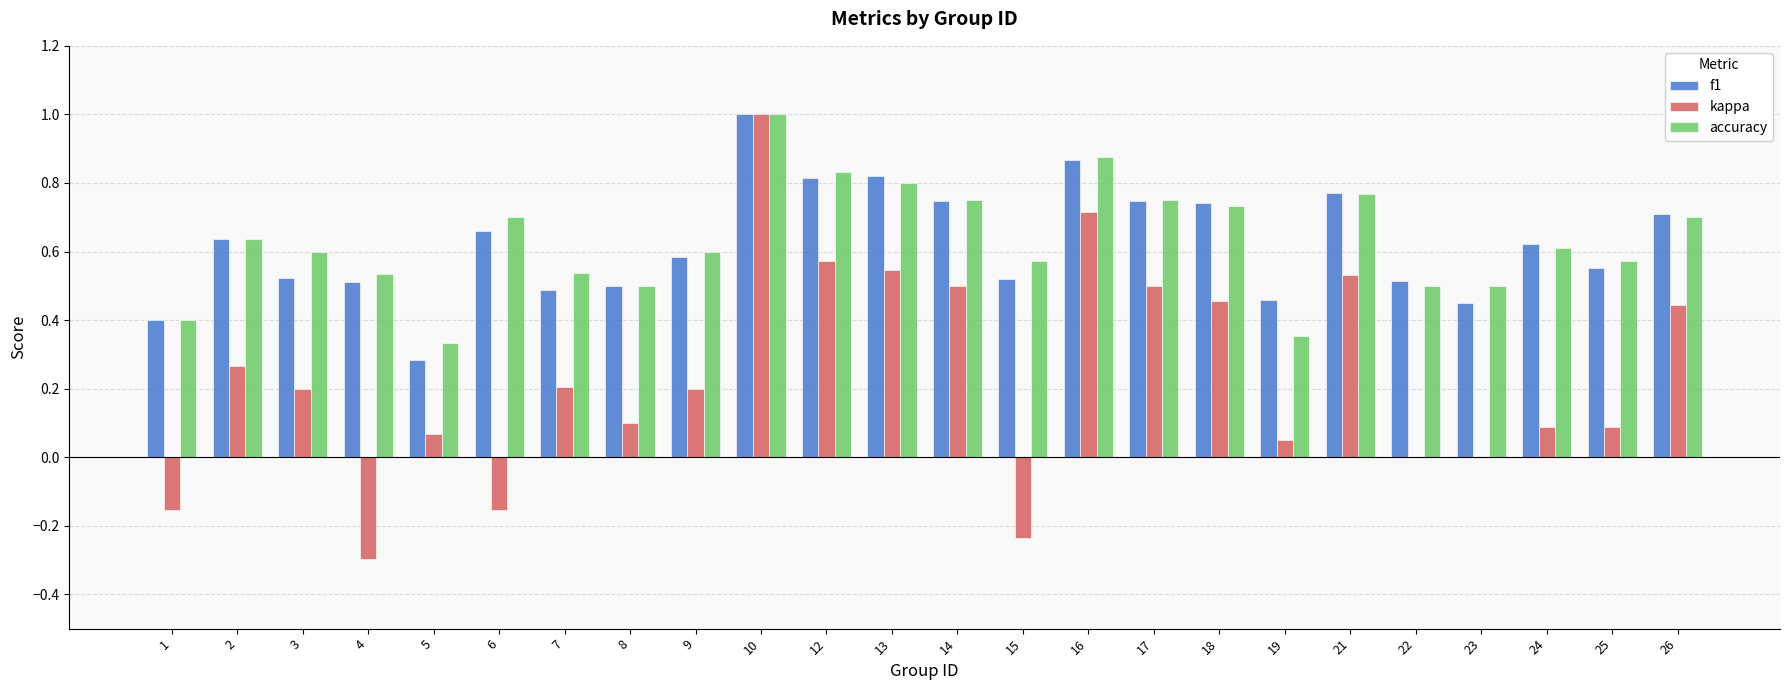

What is the highest value of the kappa series?

1.0